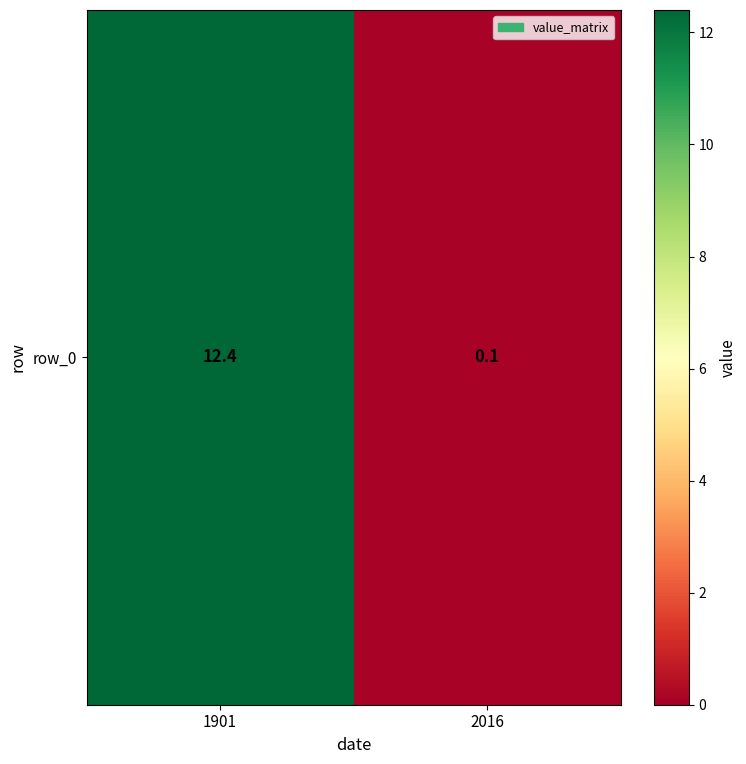

How many values are below 12?

1